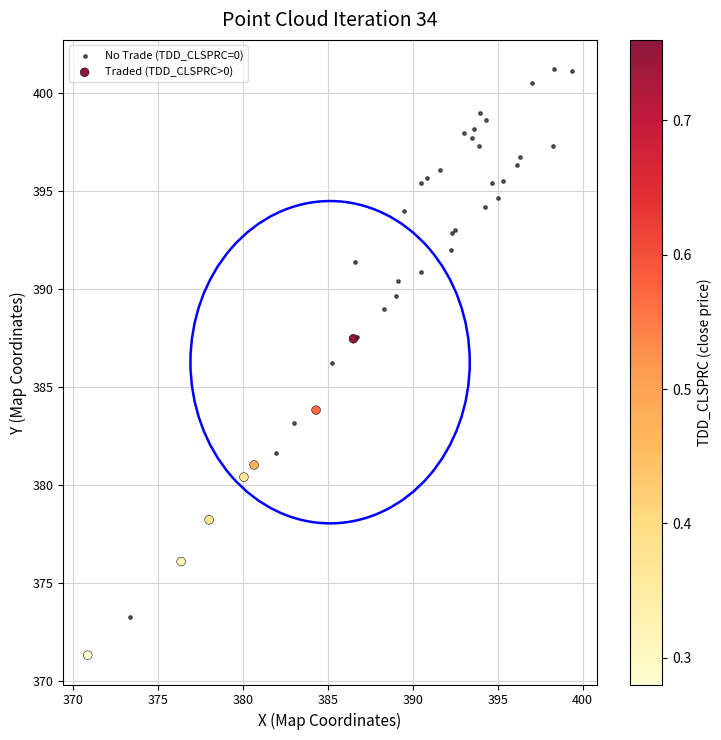

Which series has the widest spread of Y values?

No Trade (TDD_CLSPRC=0)